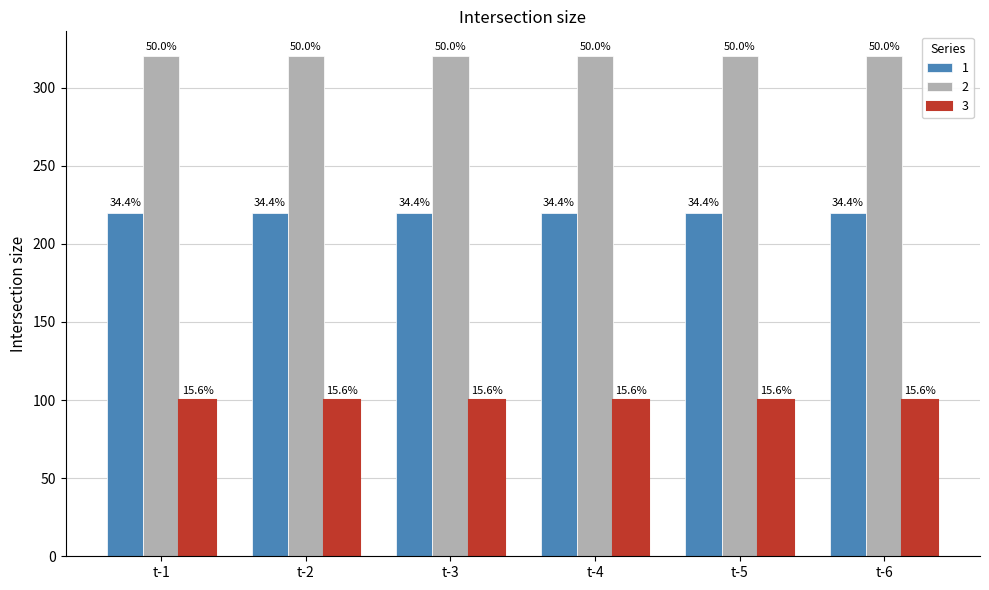

At which label is 3 closest to 100?

t-1